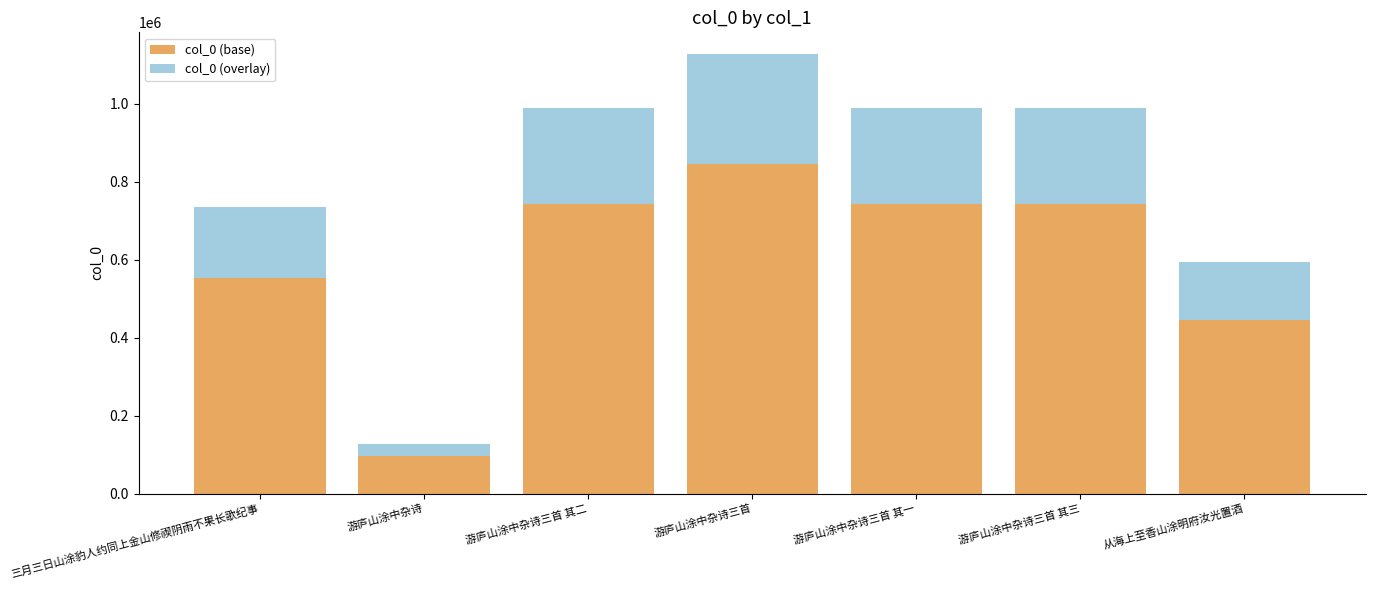

Where is col_0 (base) nearest to the value 470272?

从海上至香山涂明府汝光置酒